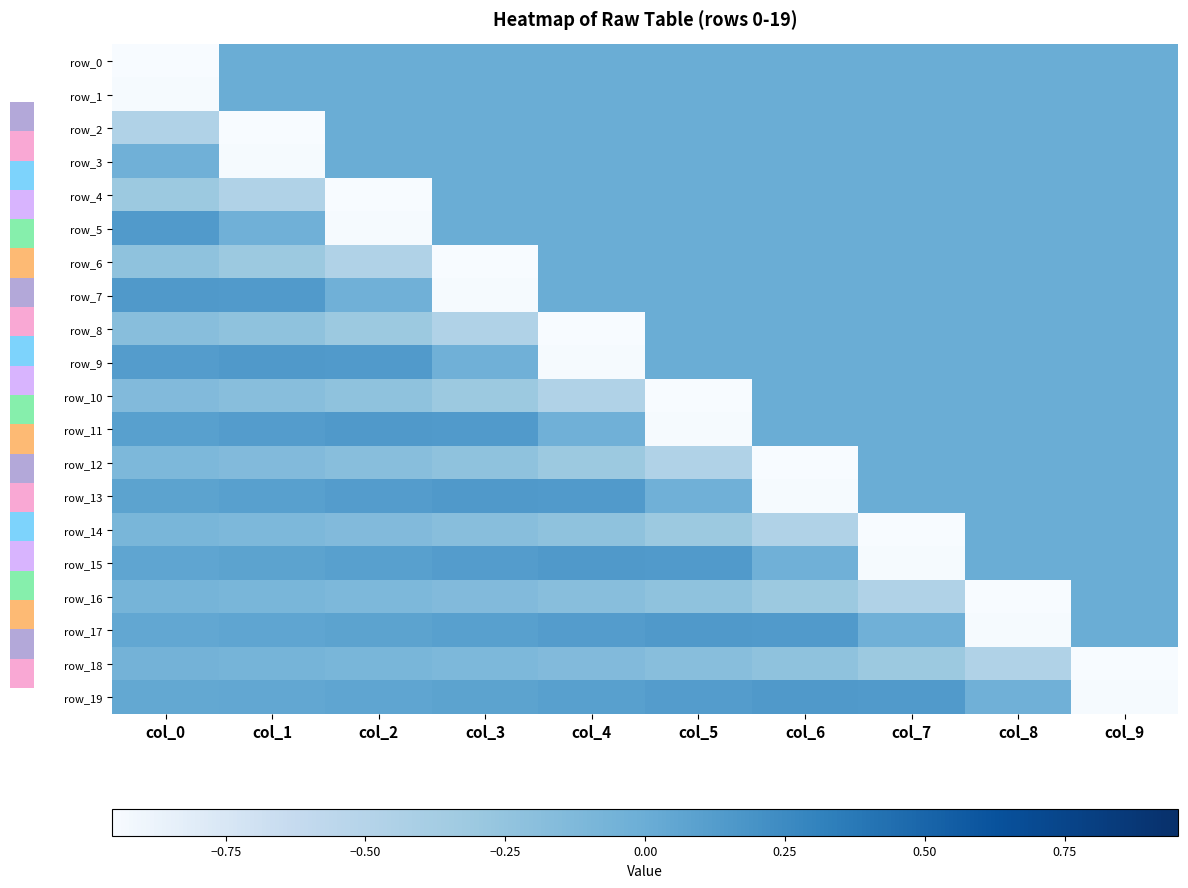

What is the lowest value of the row_17 series?

-0.9